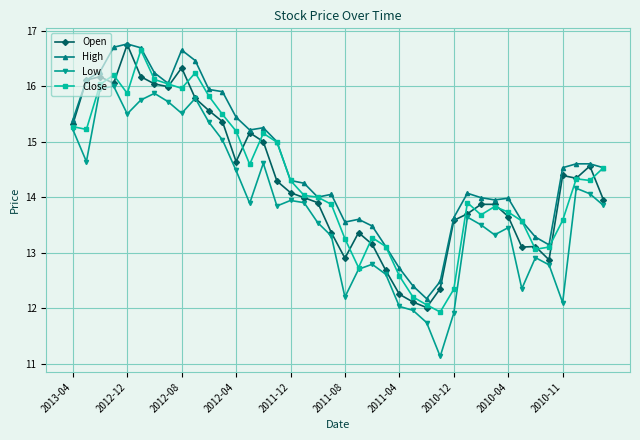

What is the maximum value shown in the chart?

16.8